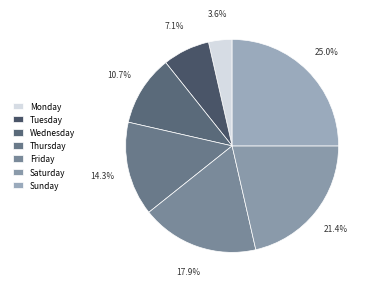

How many segments does this pie chart have?

7